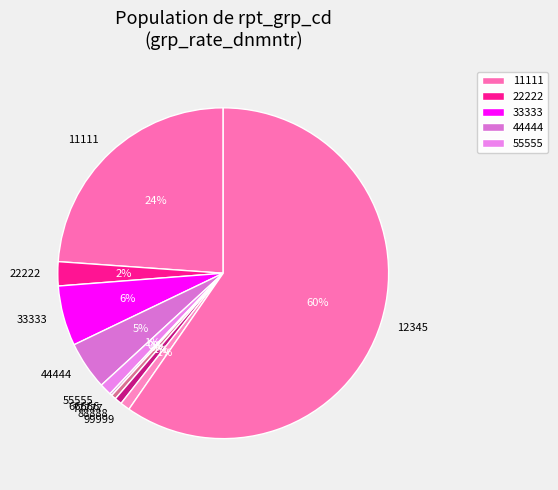

Do 99999 and 44444 together represent more than half of the pie?

No